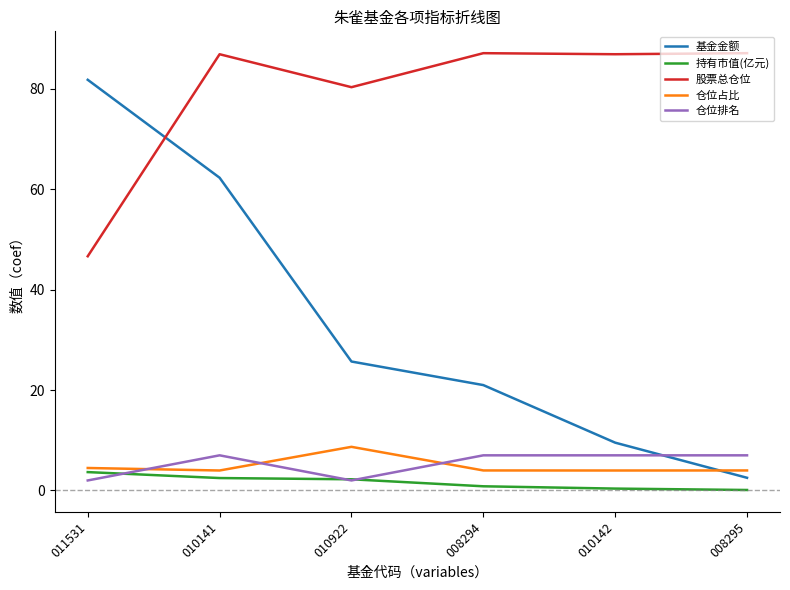

At which label does 股票总仓位 reach its minimum?

011531